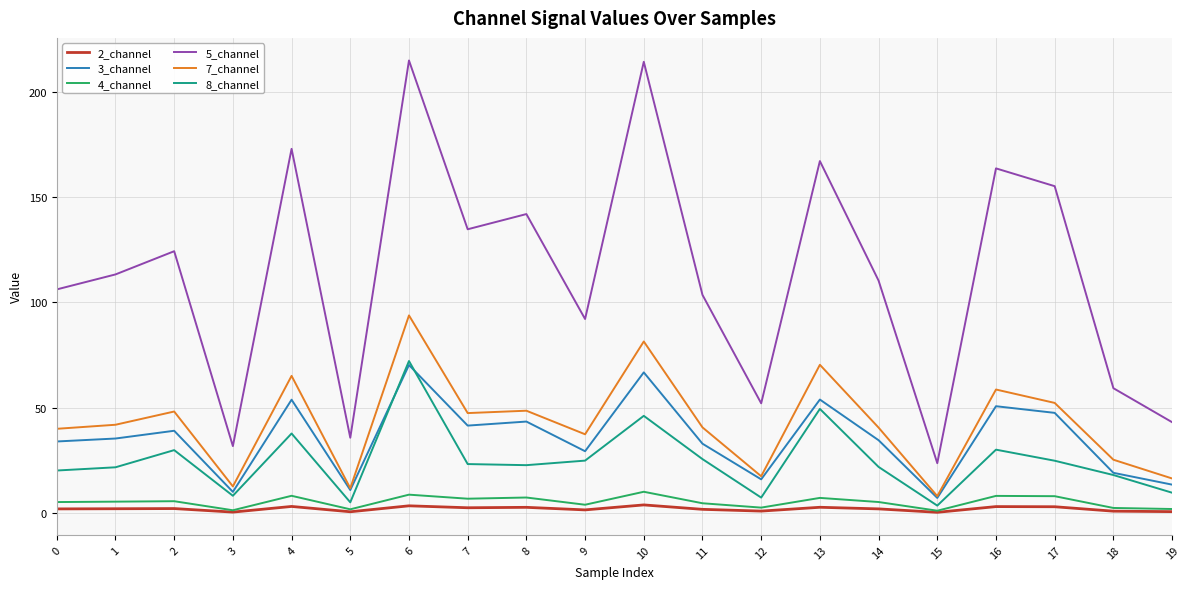

True or false: 4_channel and 7_channel intersect in this chart.

False